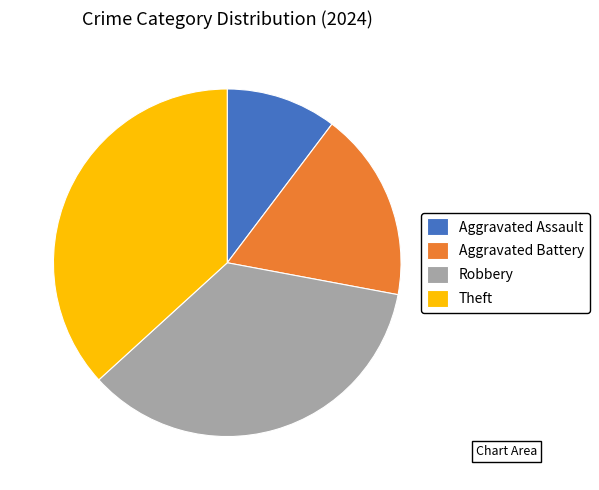

Which has a higher value, Theft or Aggravated Assault?

Theft